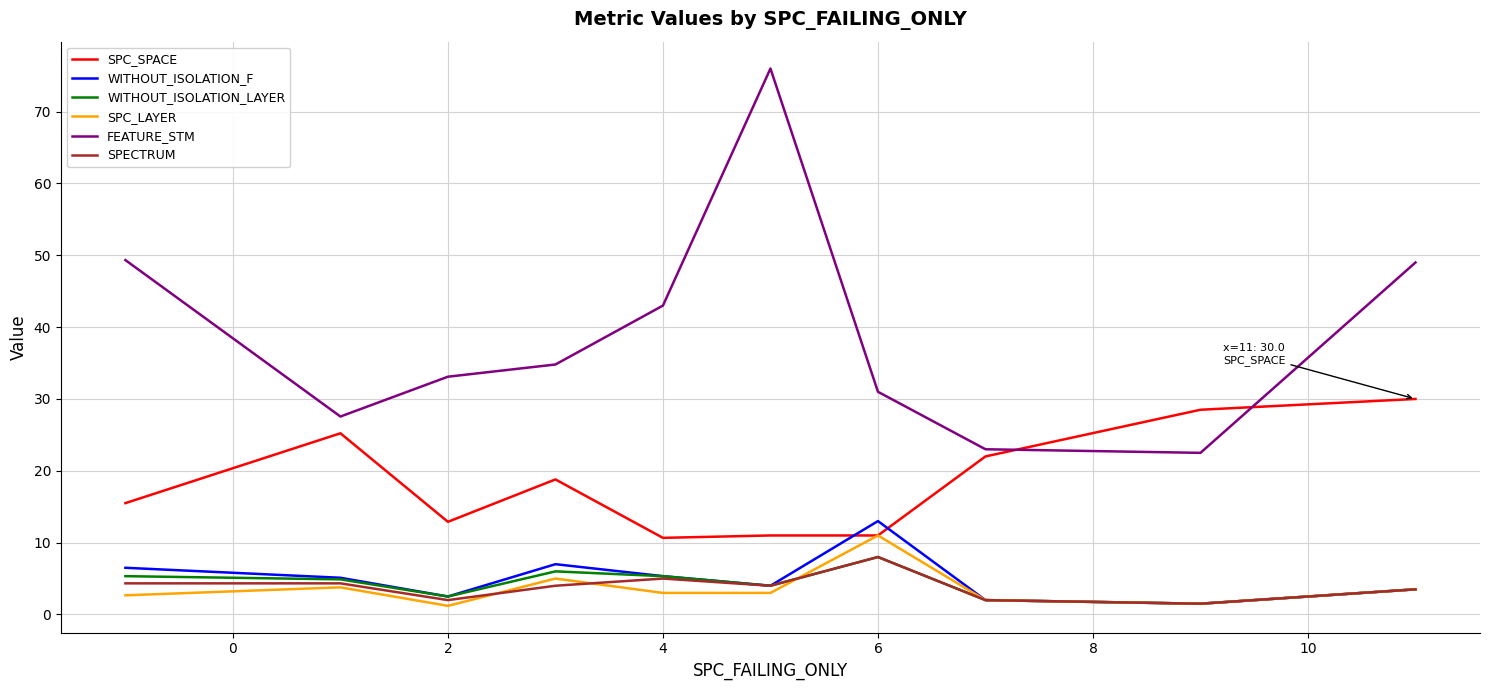

What is the highest value of the SPC_SPACE series?

30.0